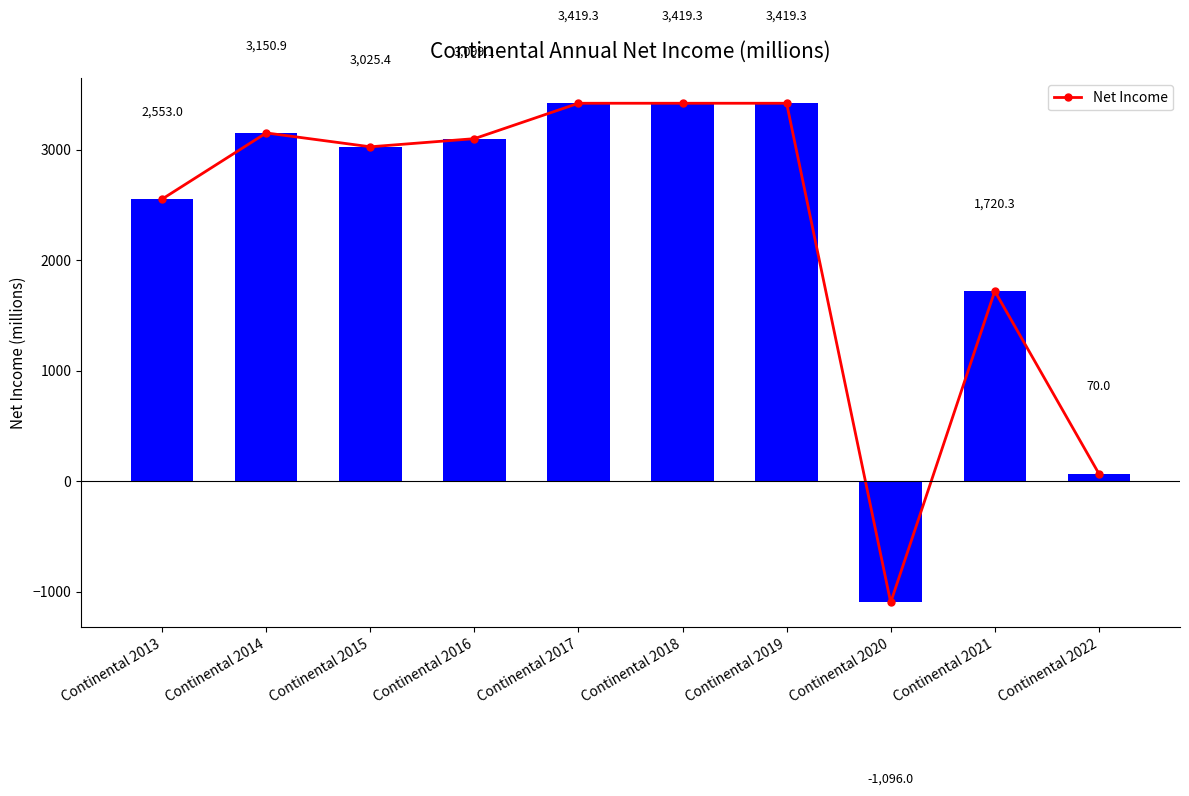

At which label is the value closest to 1161?

Continental 2021